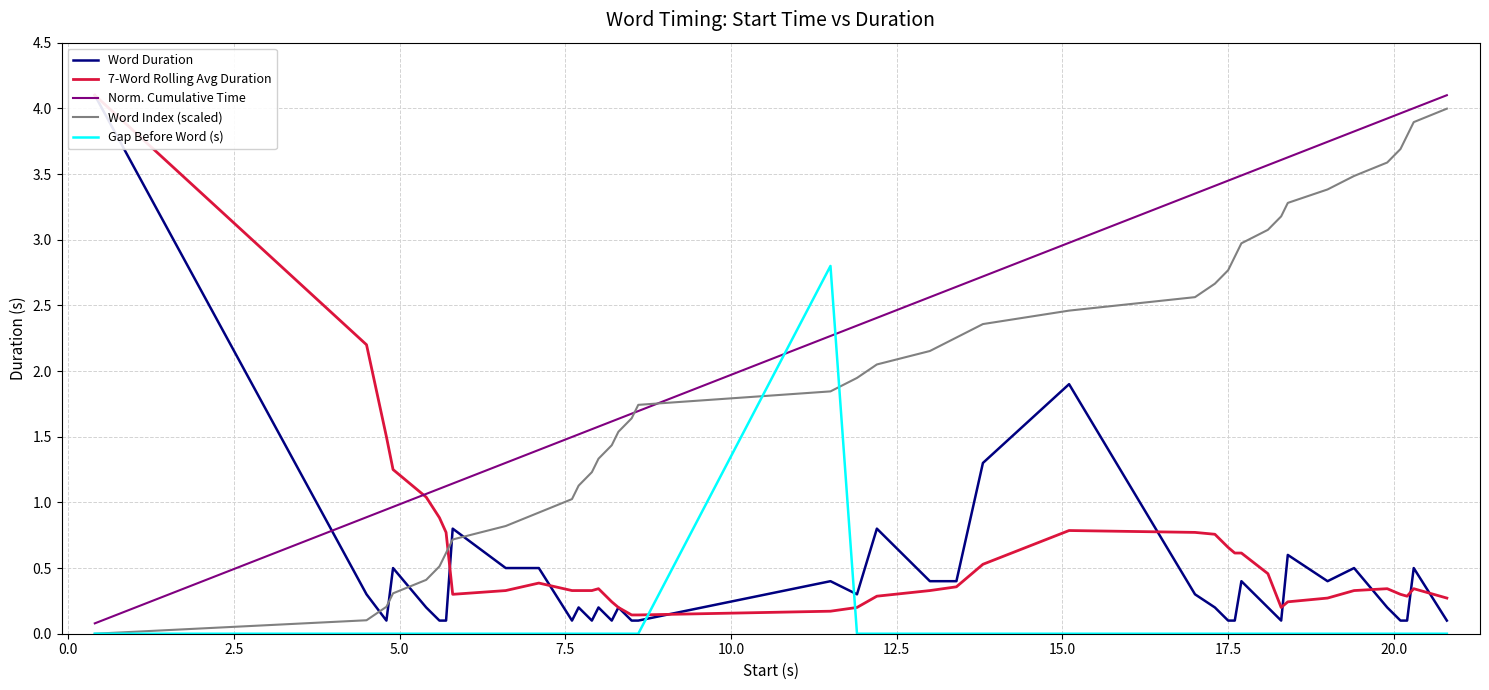

Is the value of Word Duration at 28 greater than the value of Word Index (scaled) at 23?

No